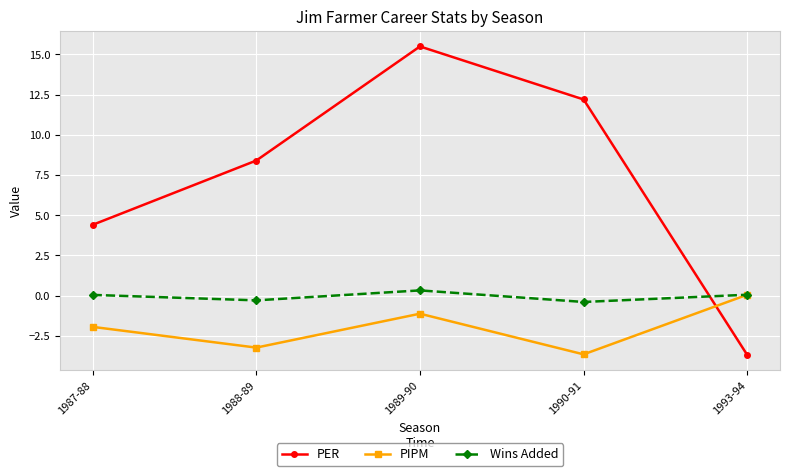

What is the total value across all series at 1987-88?

2.5